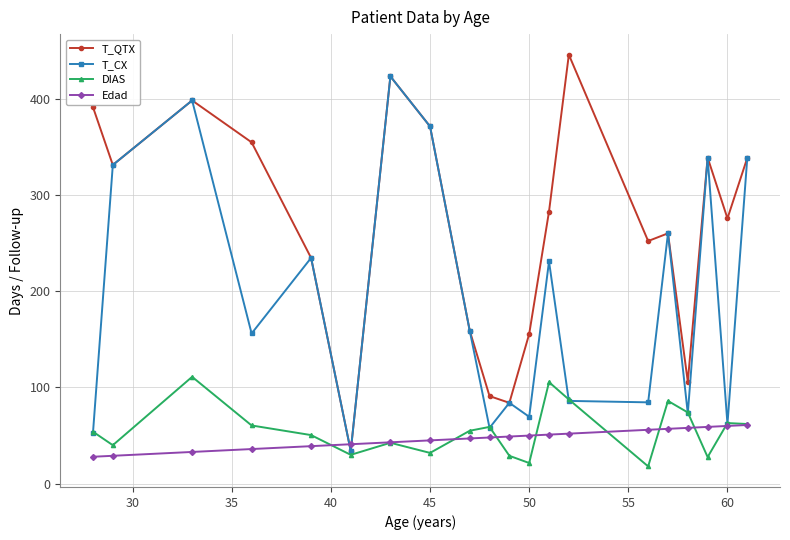

What is the maximum value shown in the chart?

445.5